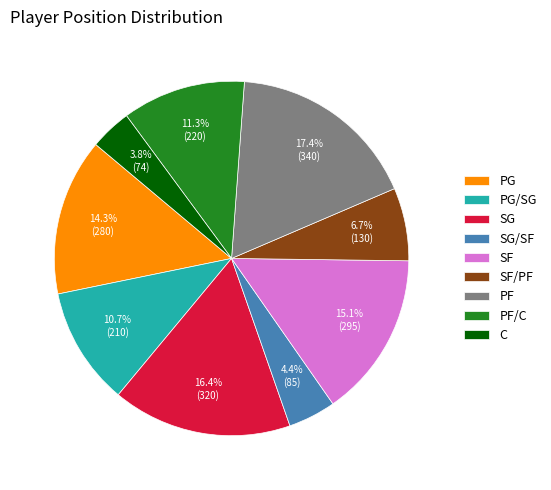

Is it true that C is 4% of the pie?

True